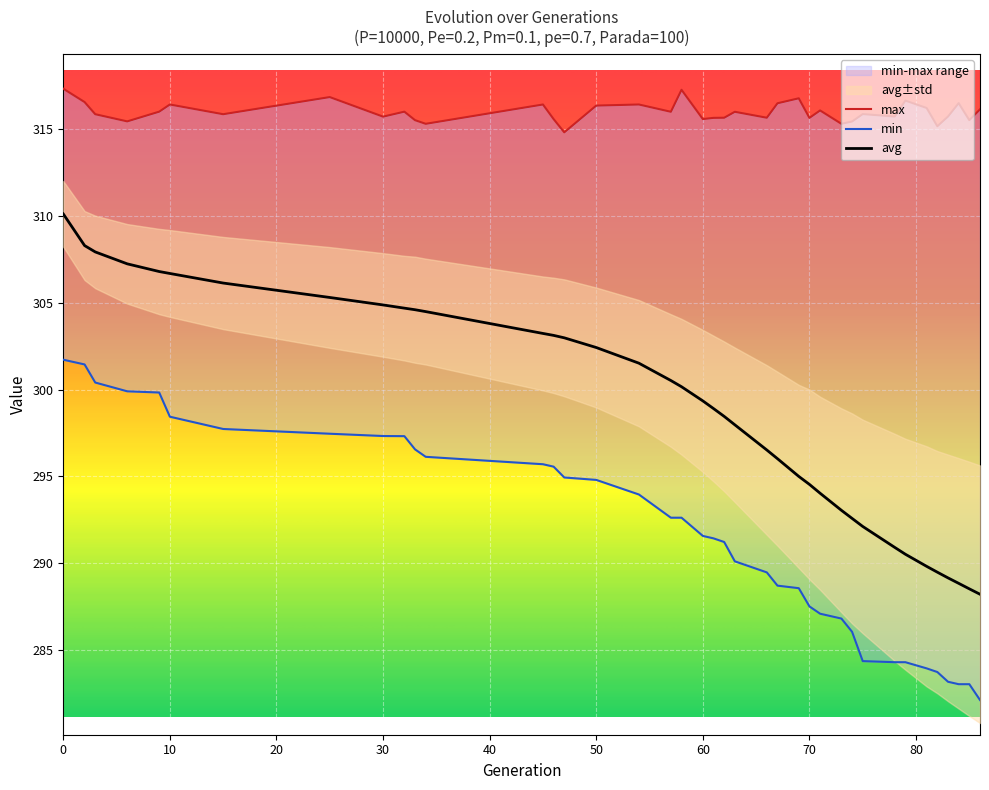

Is it true that max equals 452.3 at 63?

False